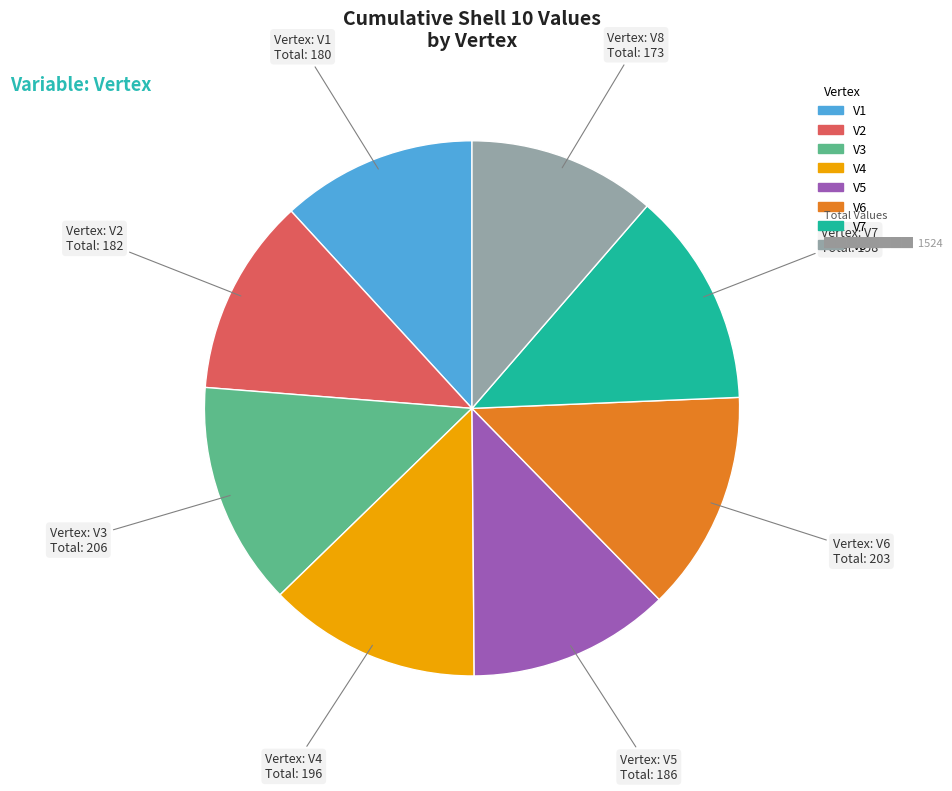

Is the sum of V5 and V8 greater than half?

No